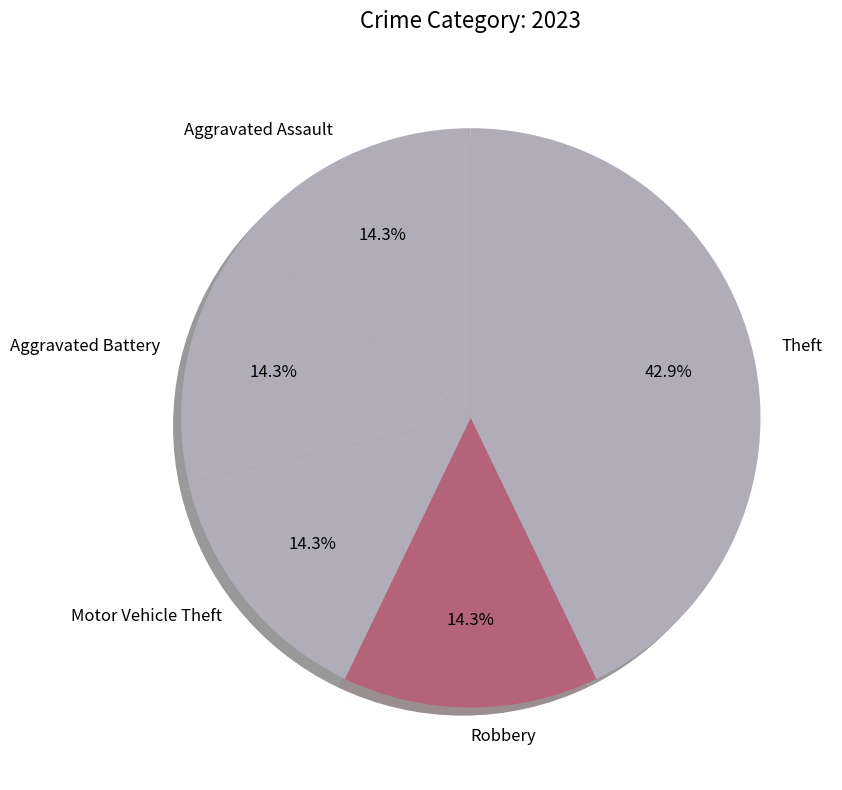

To the nearest percent, what is the difference between the largest and smallest slice percentages?

29%